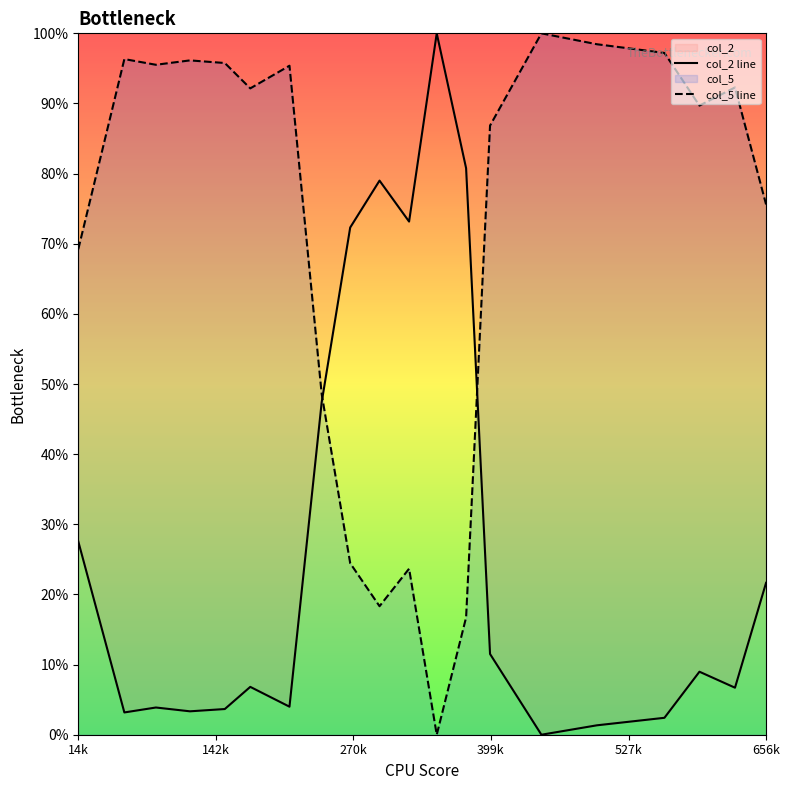

What is the highest value of the col_5 line series?

100.0